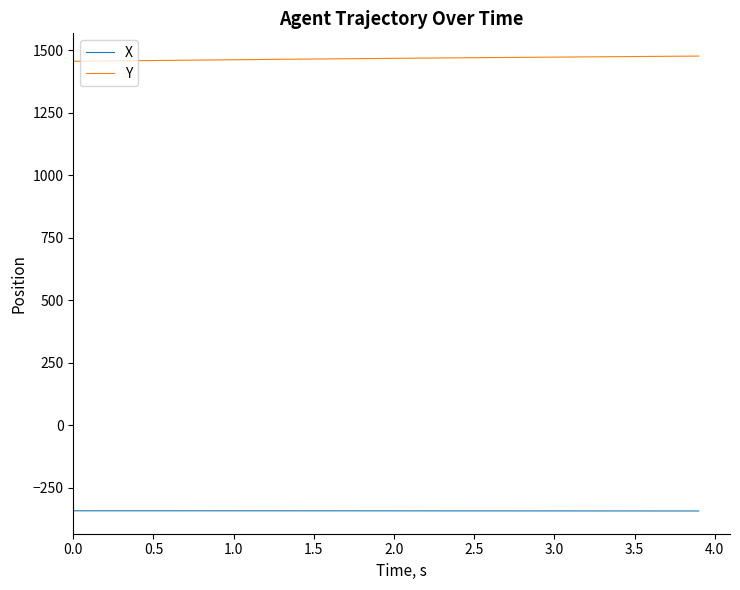

Which series has the largest total across all categories?

Y